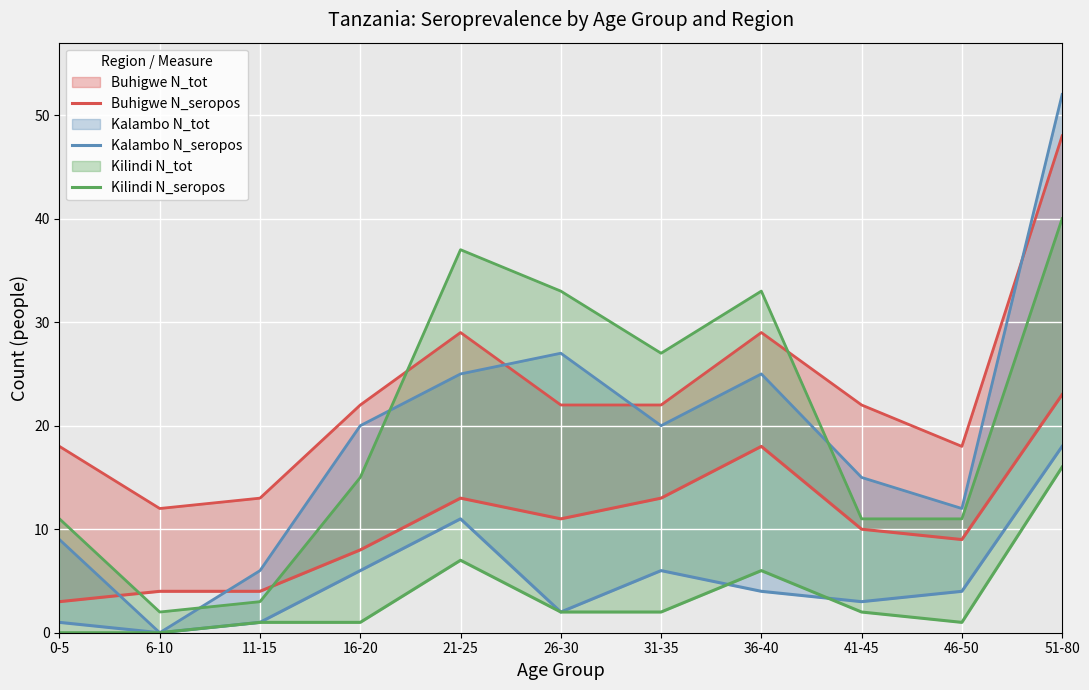

The Kilindi N_seropos series shows 1 at 16-20. True or false?

True